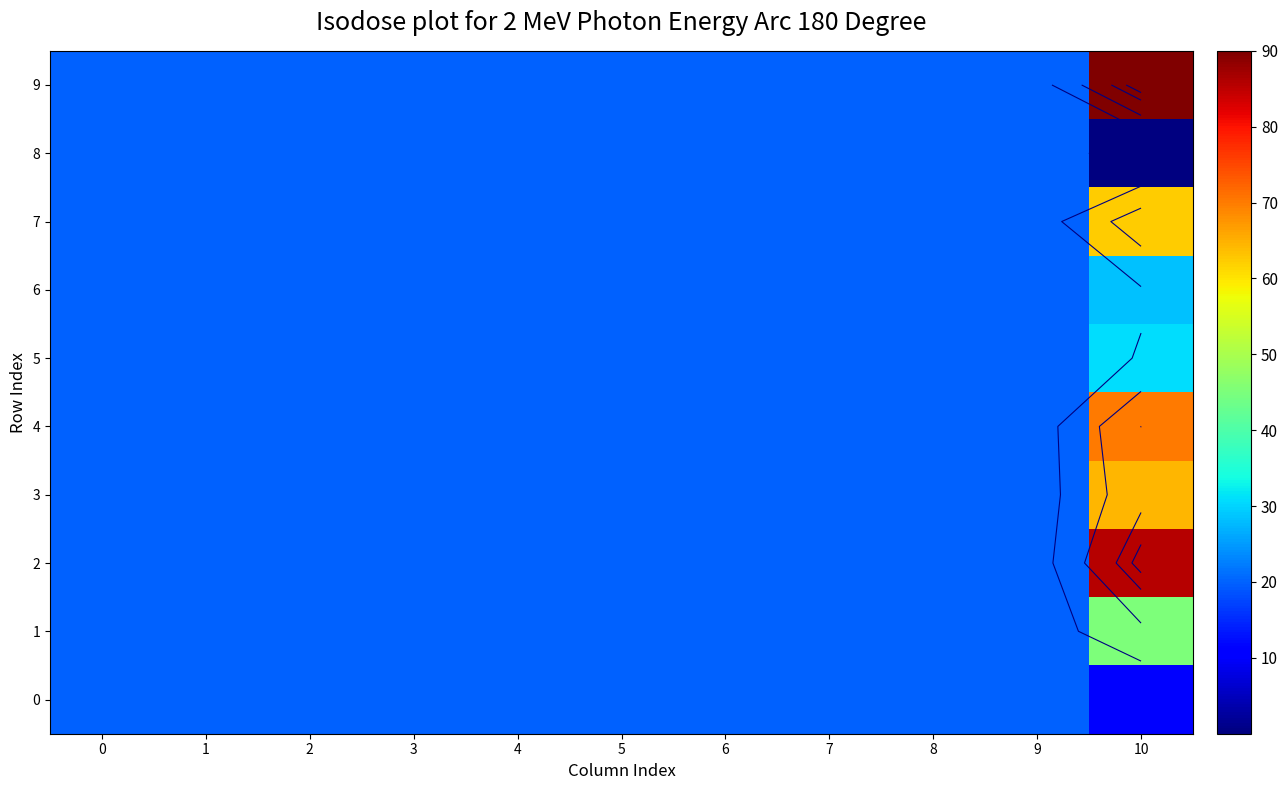

Which category has the lowest value across all series?

10